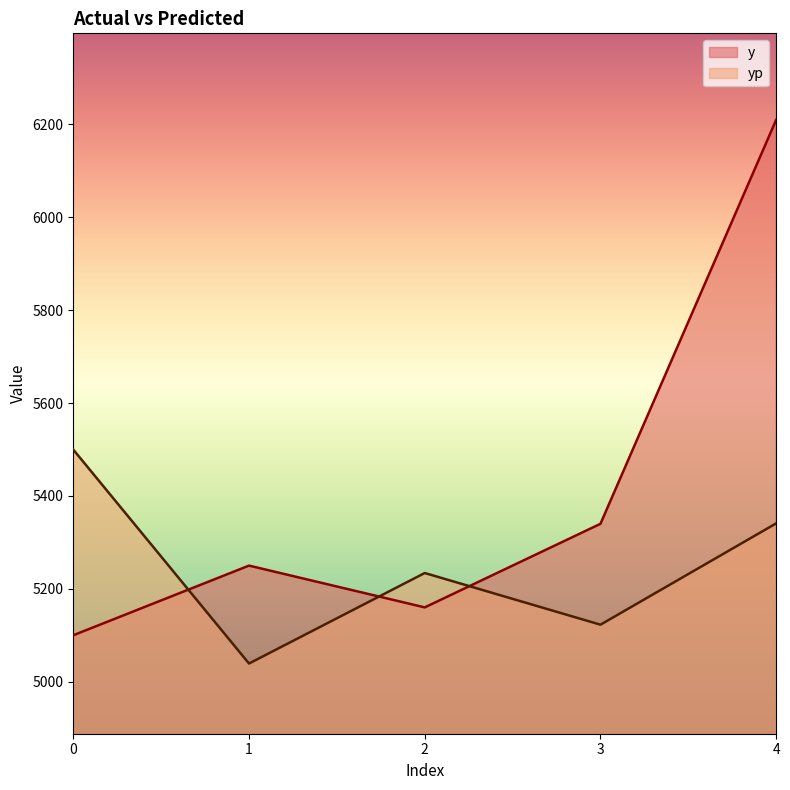

At 2, list the series in order from largest to smallest.

yp, y